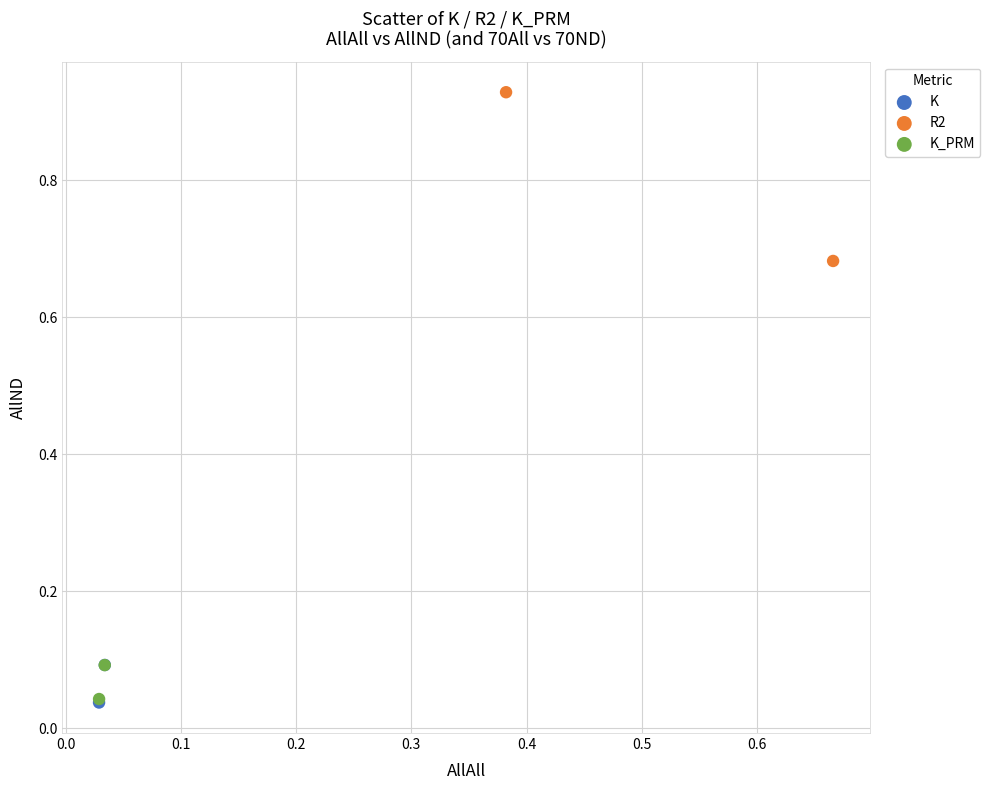

What are all the series names shown in the legend?

K, R2, K_PRM